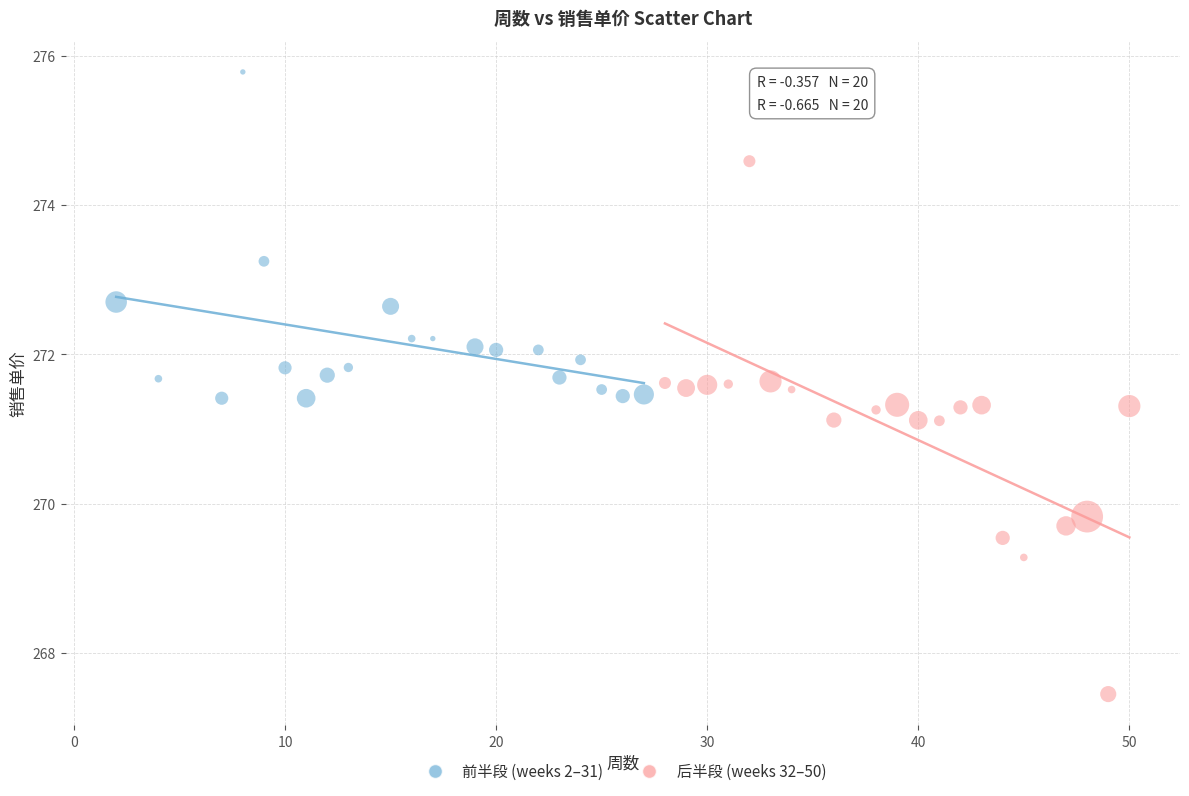

Which series has the largest Y range (max minus min)?

后半段 (weeks 32–50)